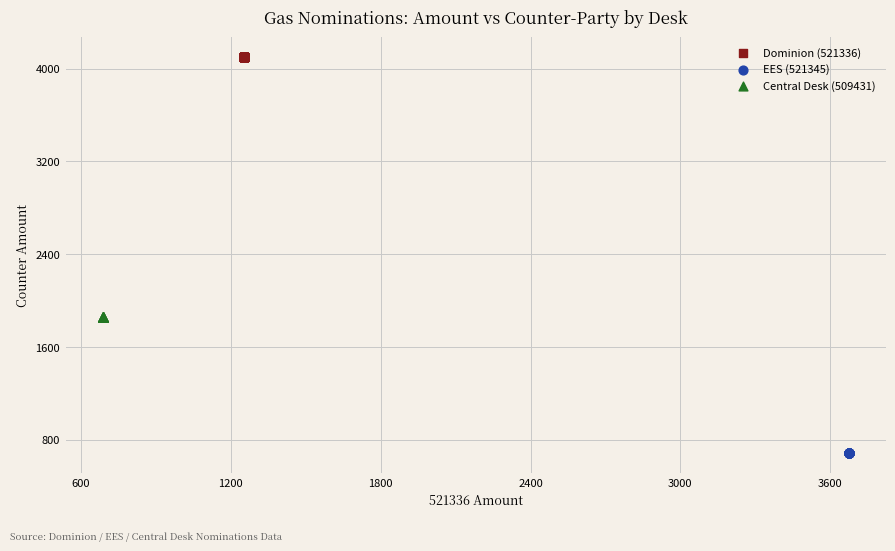

Which series reaches the maximum Y coordinate?

Dominion (521336)